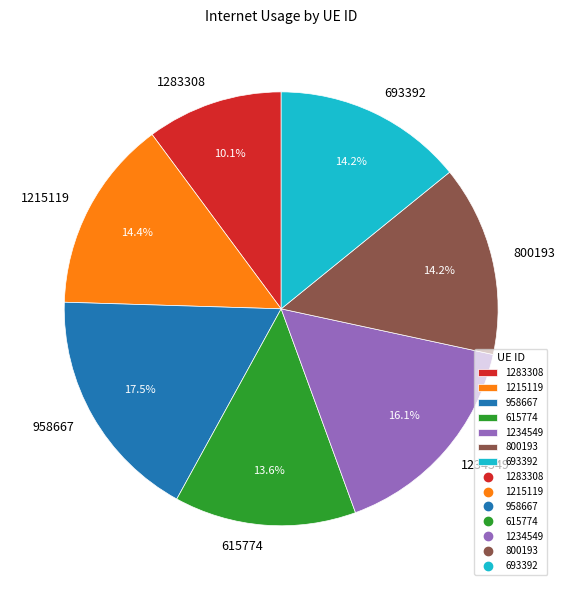

How many segments does this pie chart have?

7